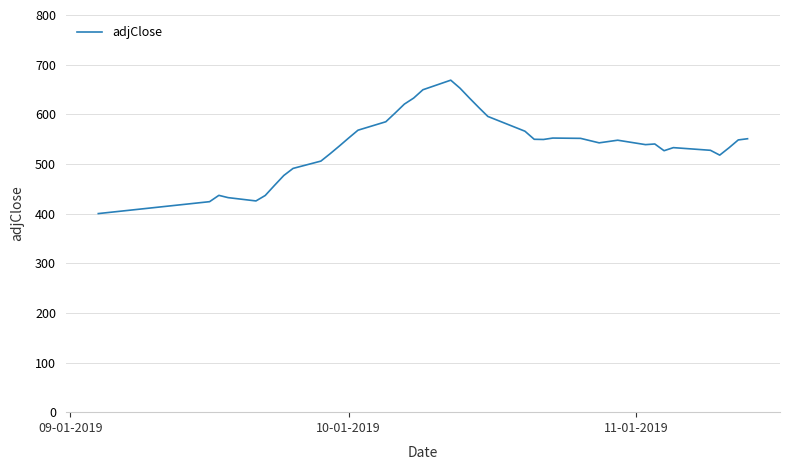

What is the greatest value displayed?

668.7